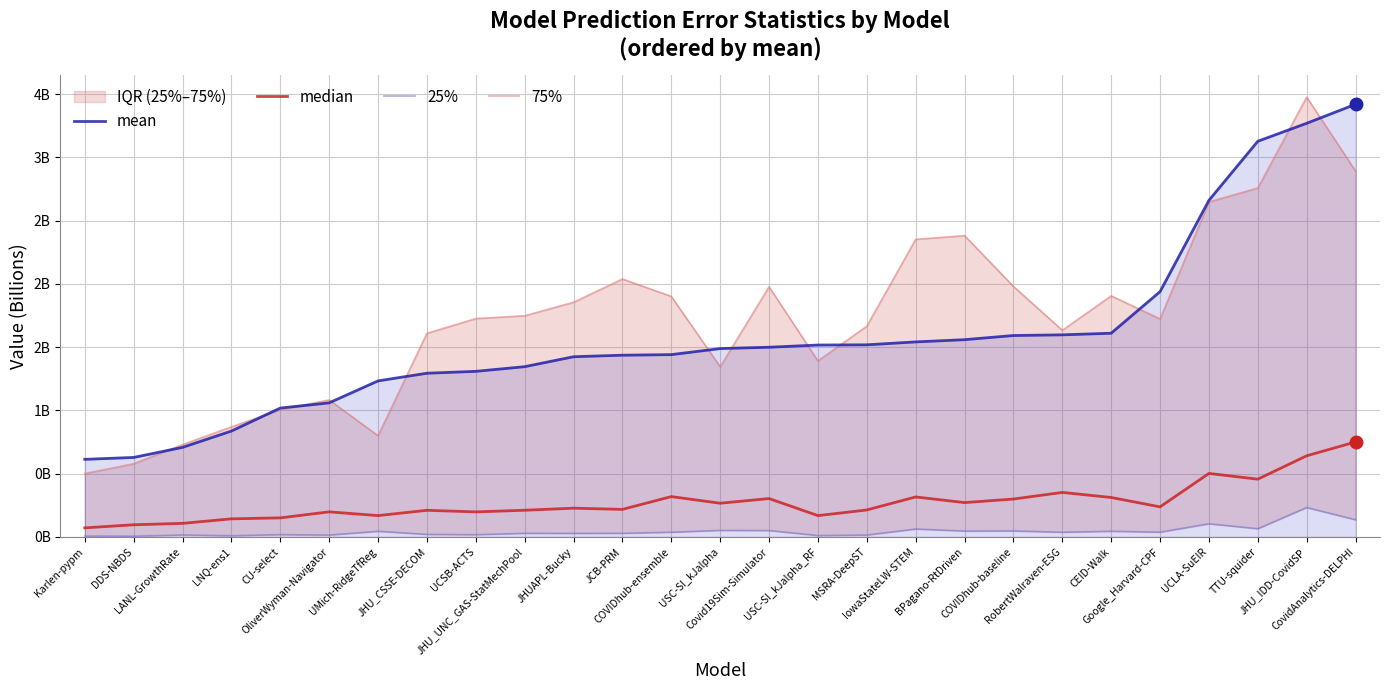

Reading left to right, transcribe all the data shown in this chart.

mean: 0.6	0.6	0.7	0.8	1.0	1.1	1.2	1.3	1.3	1.3	1.4	1.4	1.4	1.5	1.5	1.5	1.5	1.5	1.6	1.6	1.6	1.6	1.9	2.7	3.1	3.3	3.4
median: 0.1	0.1	0.1	0.1	0.2	0.2	0.2	0.2	0.2	0.2	0.2	0.2	0.3	0.3	0.3	0.2	0.2	0.3	0.3	0.3	0.4	0.3	0.2	0.5	0.5	0.6	0.8
25%: 0.0	0.0	0.0	0.0	0.0	0.0	0.0	0.0	0.0	0.0	0.0	0.0	0.0	0.1	0.1	0.0	0.0	0.1	0.0	0.0	0.0	0.0	0.0	0.1	0.1	0.2	0.1
75%: 0.5	0.6	0.7	0.9	1.0	1.1	0.8	1.6	1.7	1.7	1.9	2.0	1.9	1.3	2.0	1.4	1.7	2.4	2.4	2.0	1.6	1.9	1.7	2.6	2.8	3.5	2.9